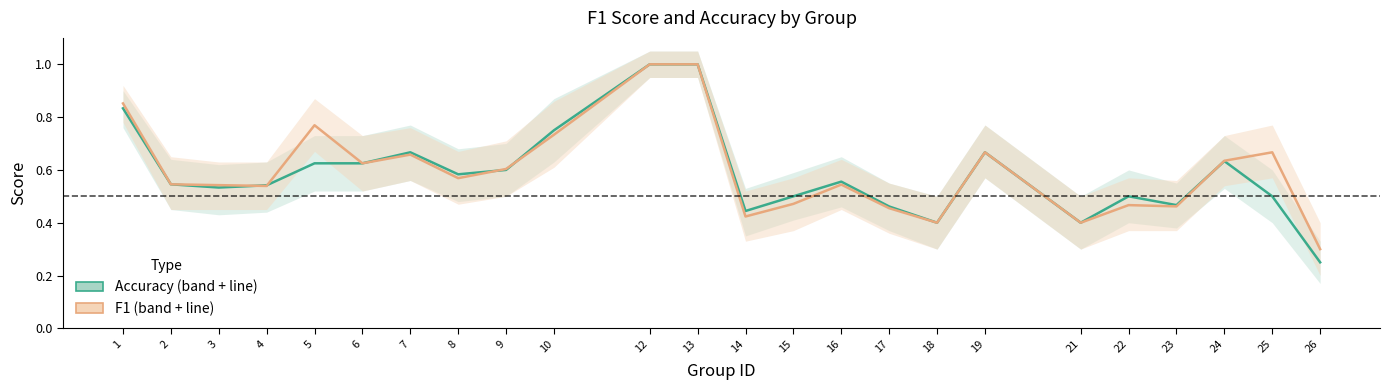

What is the sum of the accuracy values at 13 and 14?

1.4